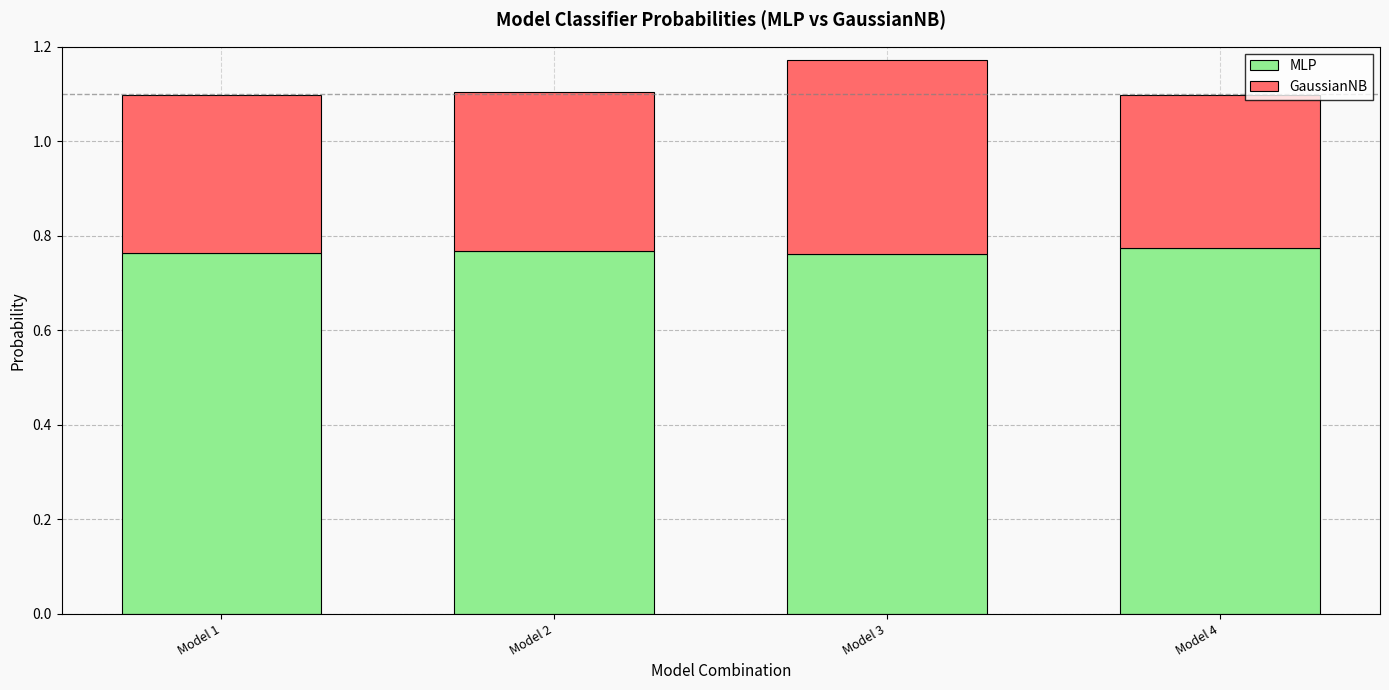

Count the MLP values in the range 0 to 1.

4